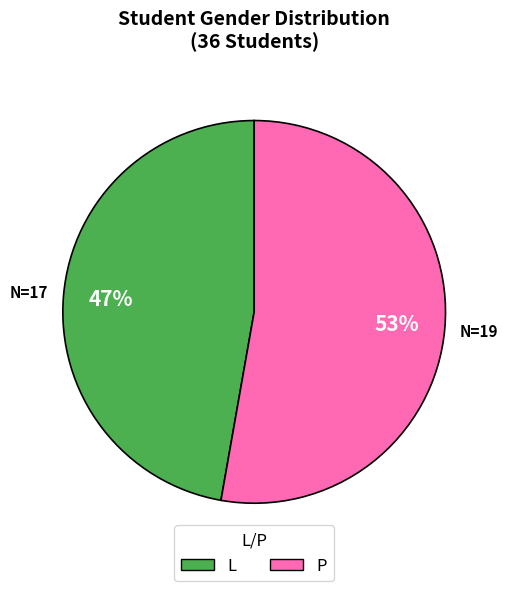

Is the sum of P and L greater than half?

Yes